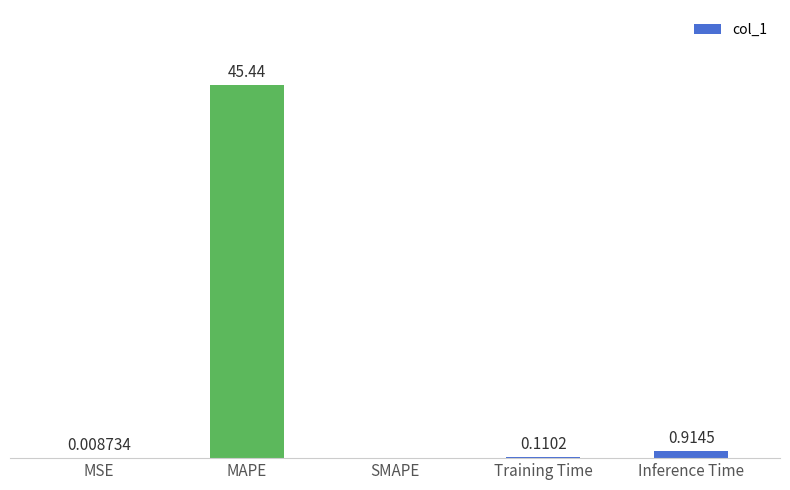

At which label is the value closest to 22?

Inference Time